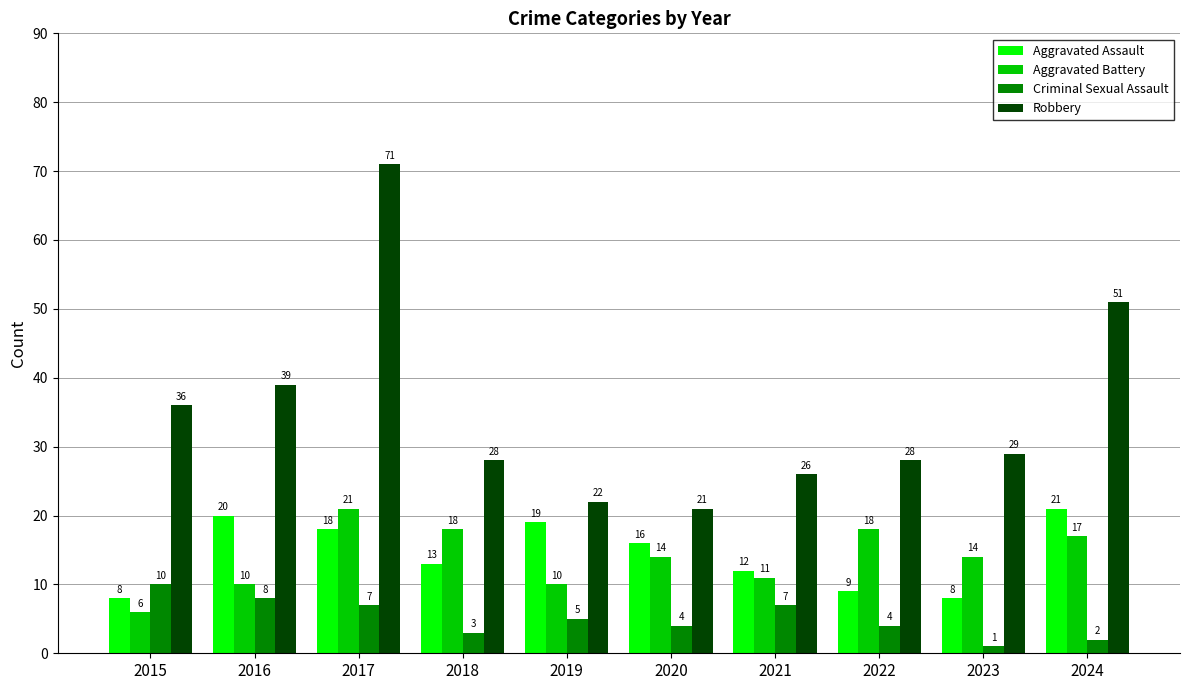

What is the greatest value displayed?

71